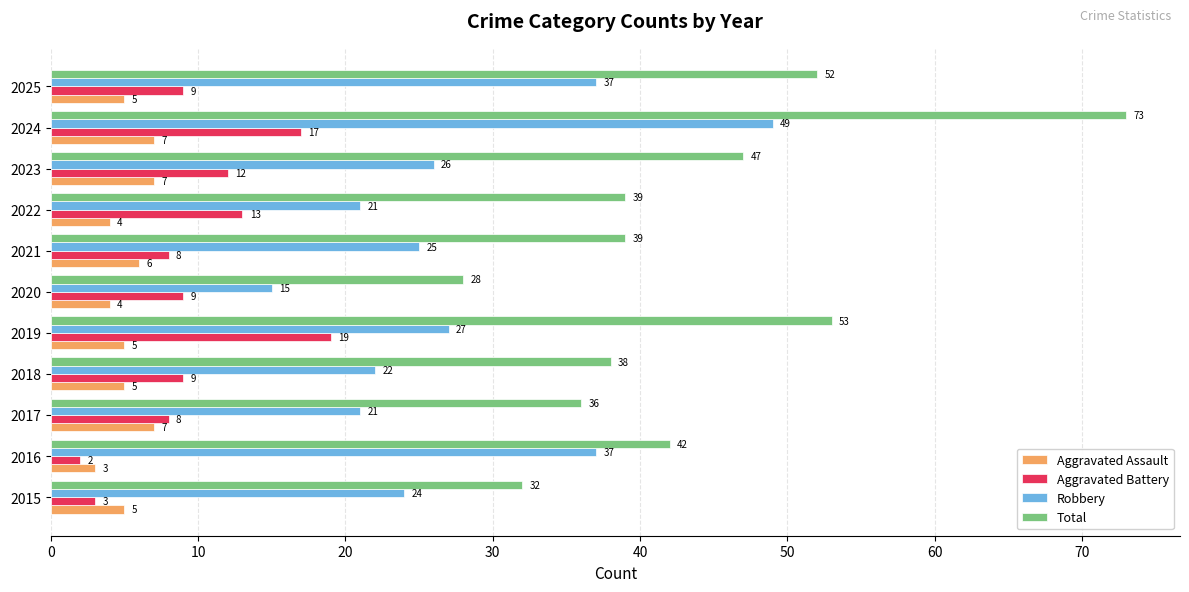

What is the approximate value of Robbery at 2021?

25